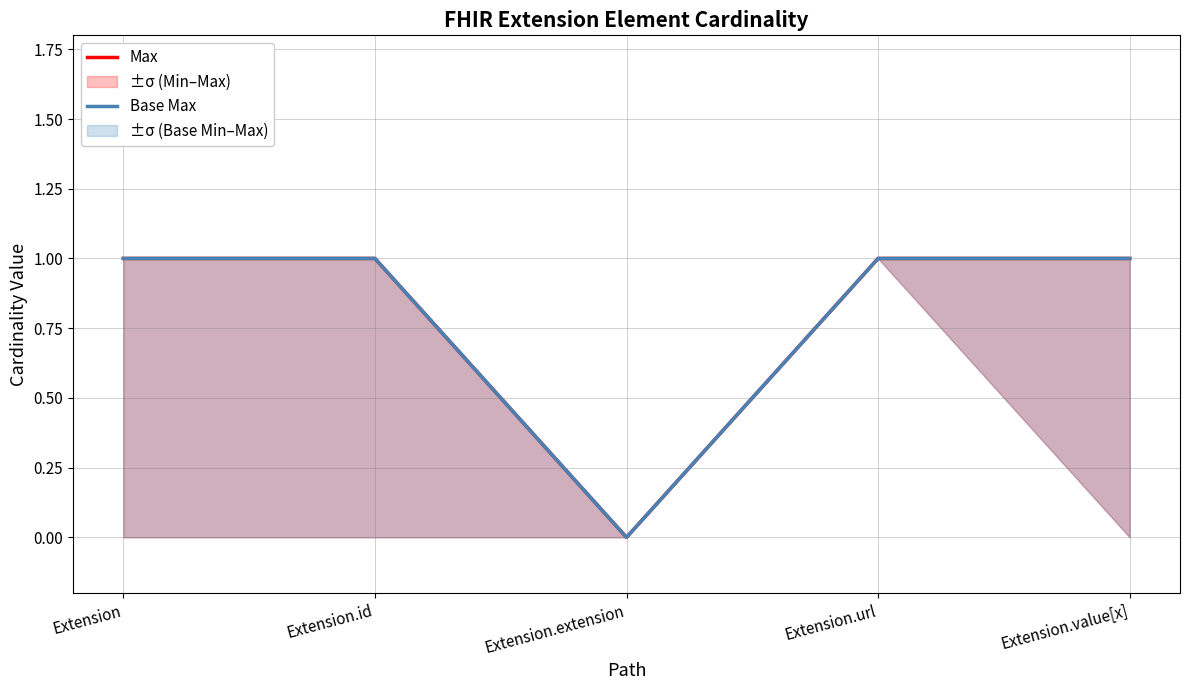

Reading left to right, list all the values displayed in this chart.

Max: 1	1	0	1	1
Base Max: 1	1	0	1	1